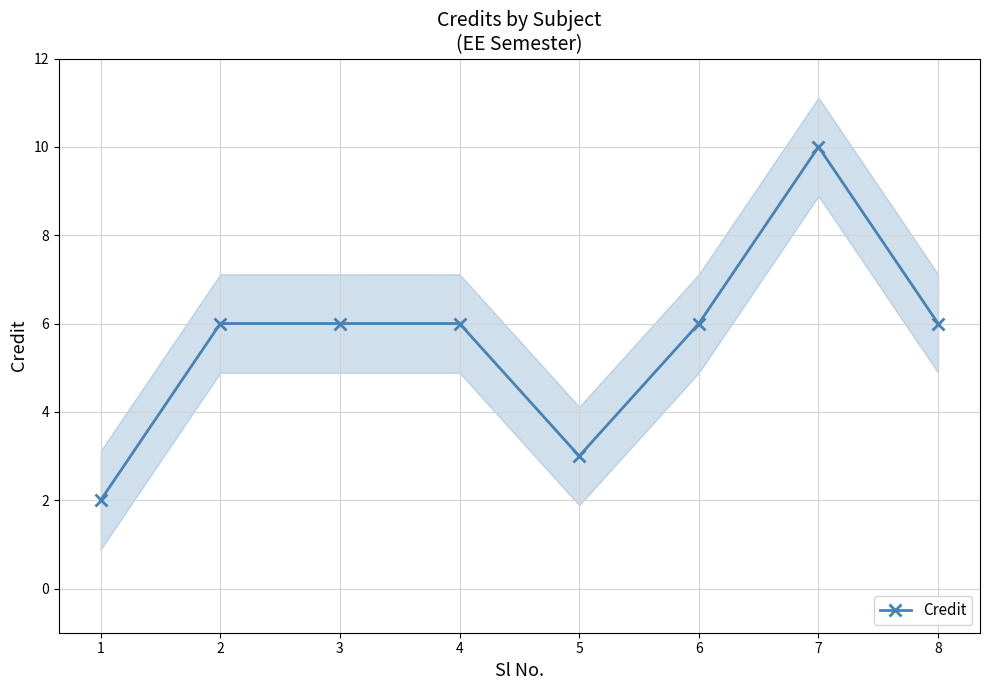

True or false: the data shows 6 at 6.

True